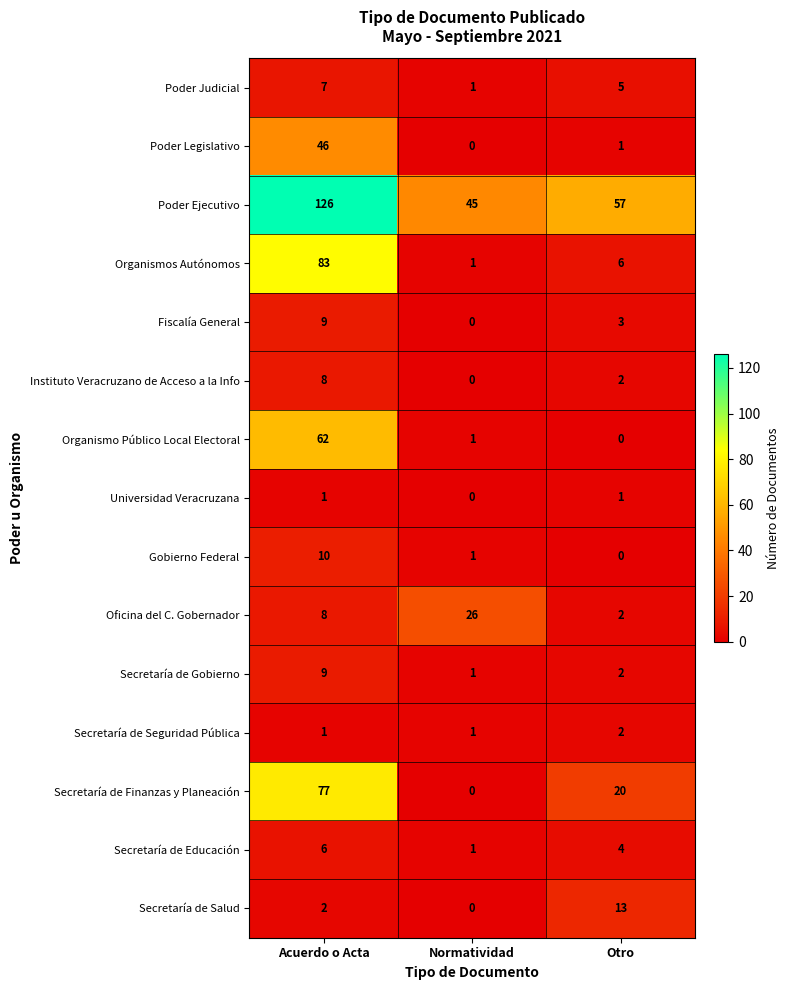

How many distinct data groups are displayed?

15